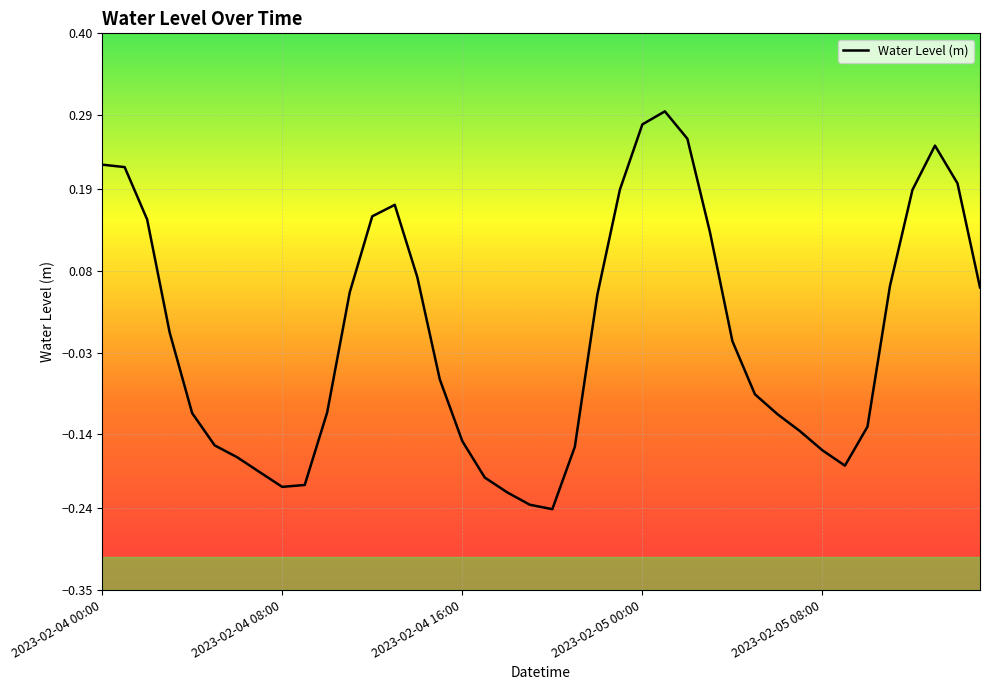

What is the difference between the maximum and minimum values?

0.5